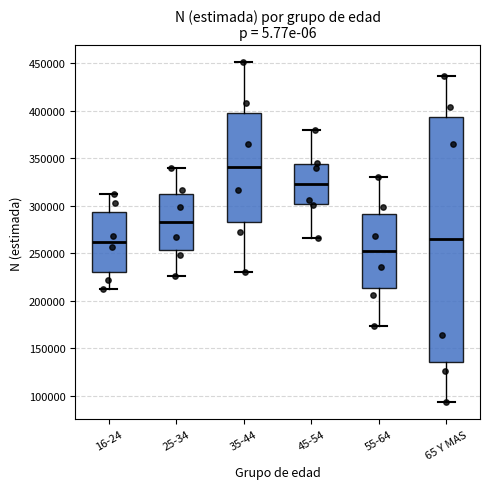

Reading left to right, transcribe this box plot: for each box, give where its median line is, the range the box spans, and where its two whiskers end, as read against the y-axis. The values are not printed on the chart, so give them approximately, as read against the axis.

16-24: median 260000, box 230000 to 295000, whiskers 210000 to 310000
25-34: median 285000, box 255000 to 310000, whiskers 225000 to 340000
35-44: median 340000, box 285000 to 395000, whiskers 230000 to 450000
45-54: median 325000, box 300000 to 345000, whiskers 265000 to 380000
55-64: median 250000, box 215000 to 290000, whiskers 175000 to 330000
65 Y MAS: median 265000, box 135000 to 395000, whiskers 95000 to 435000